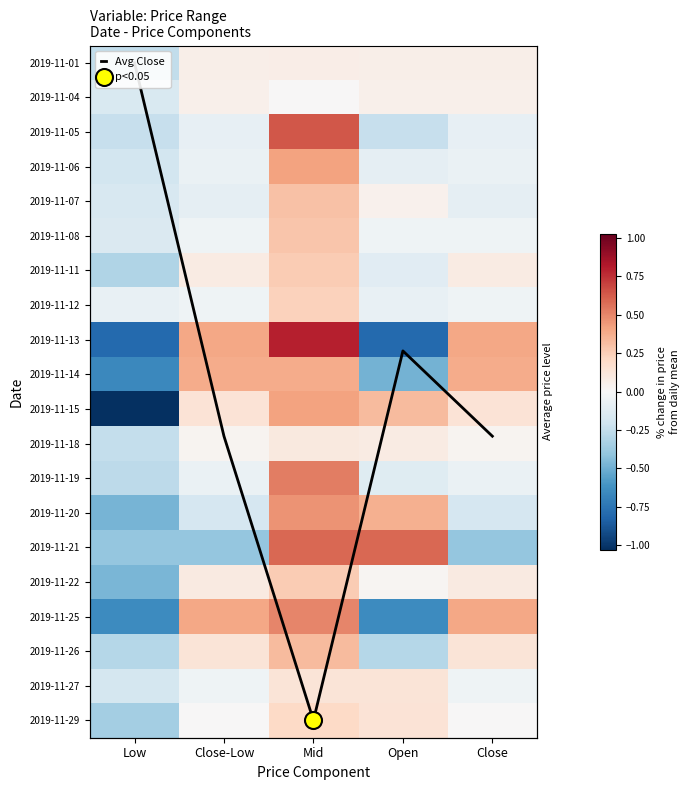

Which series has the widest spread of values?

Avg Close